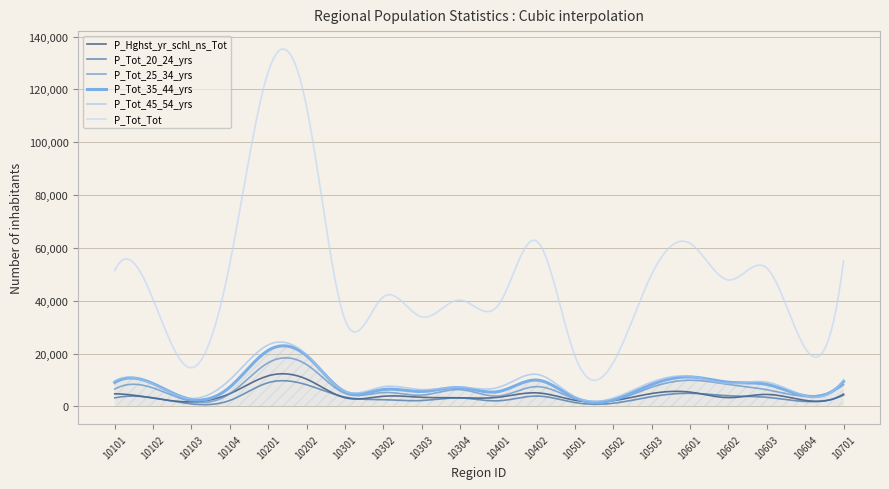

After their last crossing, which series has the higher values: P_Hghst_yr_schl_ns_Tot or P_Tot_20_24_yrs?

P_Hghst_yr_schl_ns_Tot